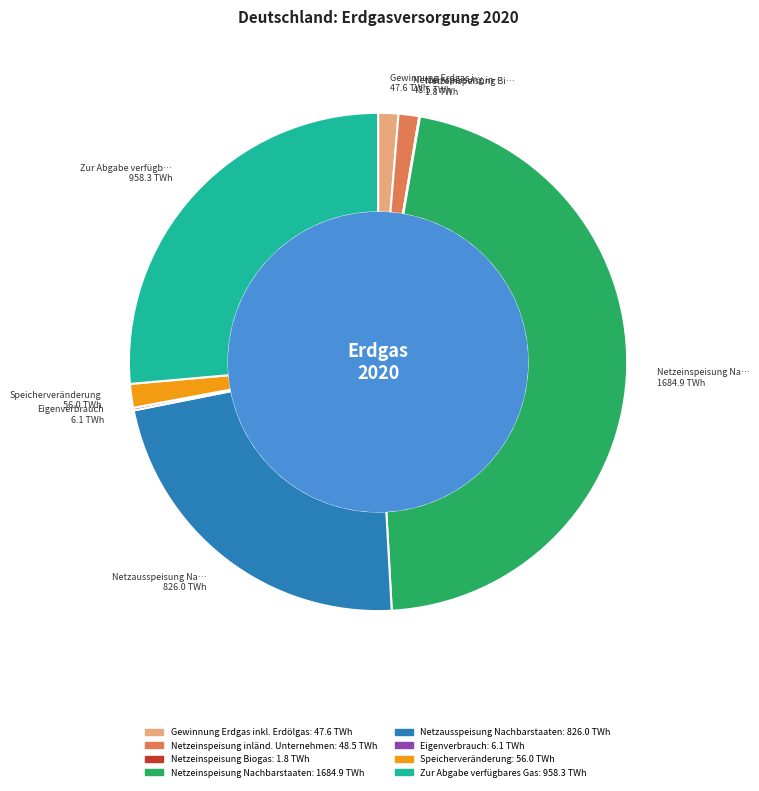

Which category has the biggest portion of the pie?

Netzeinspeisung Nachbarstaaten